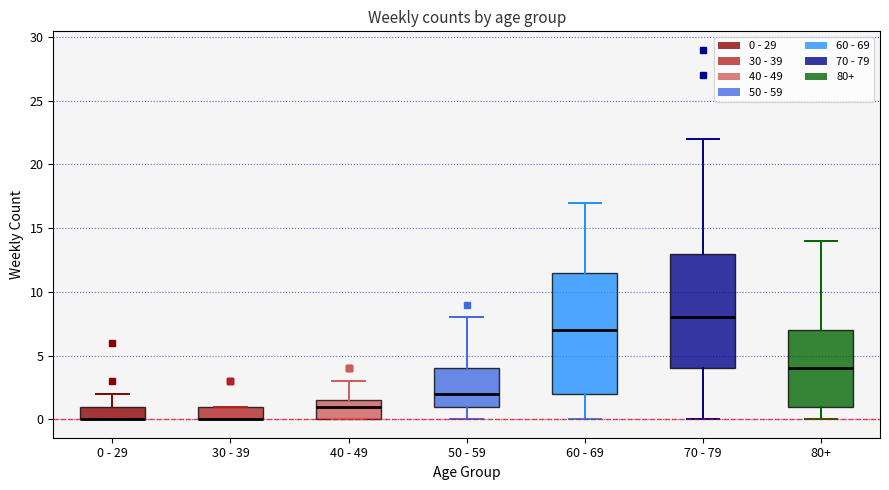

Reading left to right, transcribe this box plot: for each box, give where its median line is, the range the box spans, and where its two whiskers end, as read against the y-axis. The values are not printed on the chart, so give them approximately, as read against the axis.

0 - 29: median 0.0 (drawn on the box's lower edge), box 0.0 to 1.0, whiskers 0.0 to 2.0
30 - 39: median 0.0 (drawn on the box's lower edge), box 0.0 to 1.0, whiskers 0.0 to 1.0
40 - 49: median 1.0, box 0.0 to 1.5, whiskers 0.0 to 3.0
50 - 59: median 2.0, box 1.0 to 4.0, whiskers 0.0 to 8.0
60 - 69: median 7.0, box 2.0 to 11.5, whiskers 0.0 to 17.0
70 - 79: median 8.0, box 4.0 to 13.0, whiskers 0.0 to 22.0
80+: median 4.0, box 1.0 to 7.0, whiskers 0.0 to 14.0